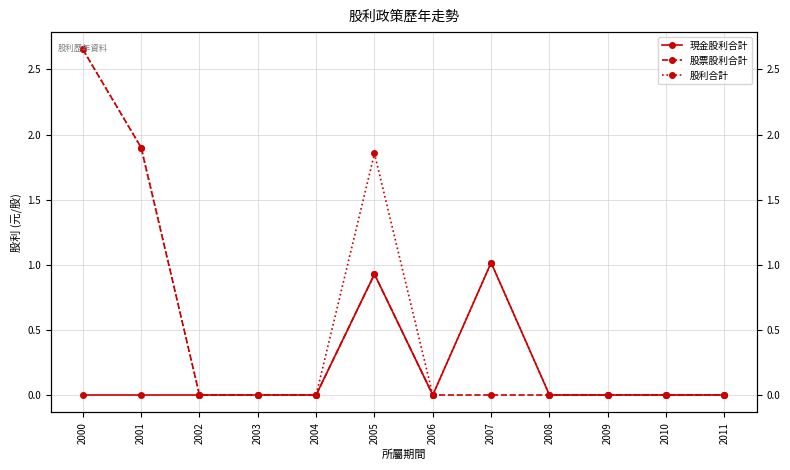

What is the value of the 股利合計 point at the 2nd from the left?

1.9